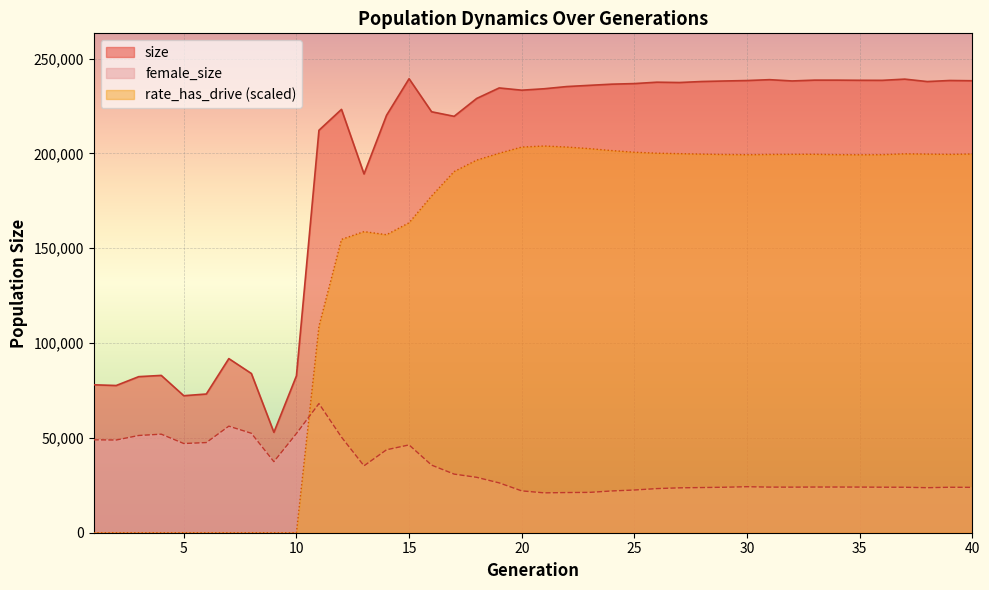

Between 22 and 11, which is larger?

22